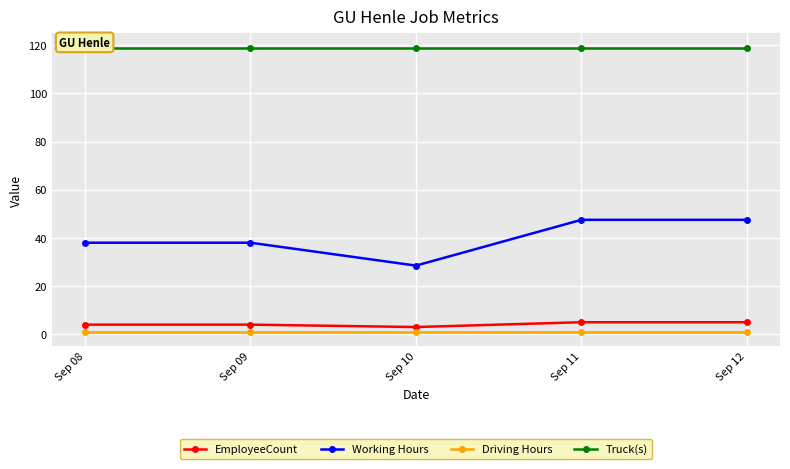

Which series has the widest spread of values?

Working Hours